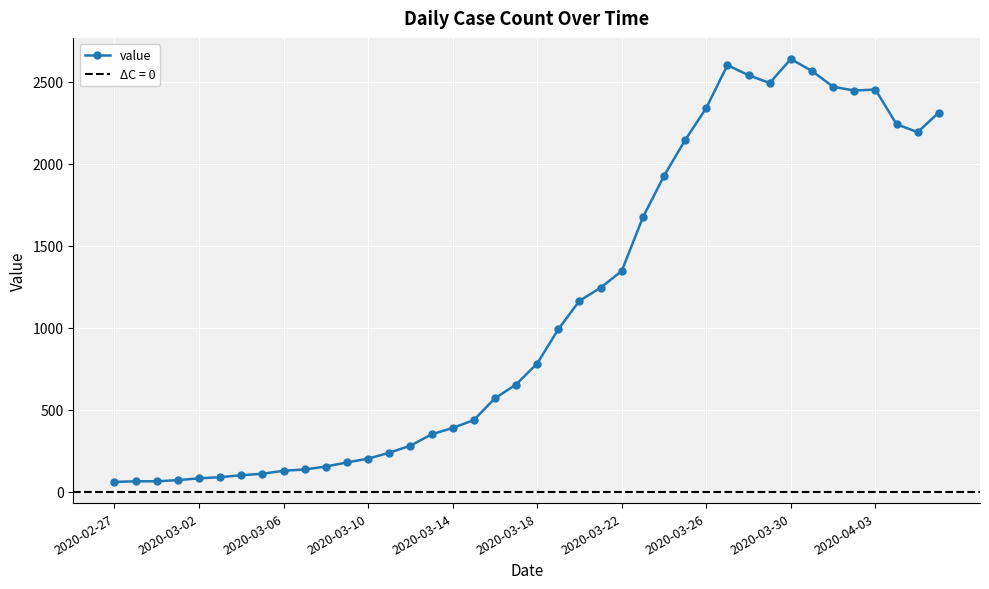

What is the difference between the maximum and minimum values?

2578